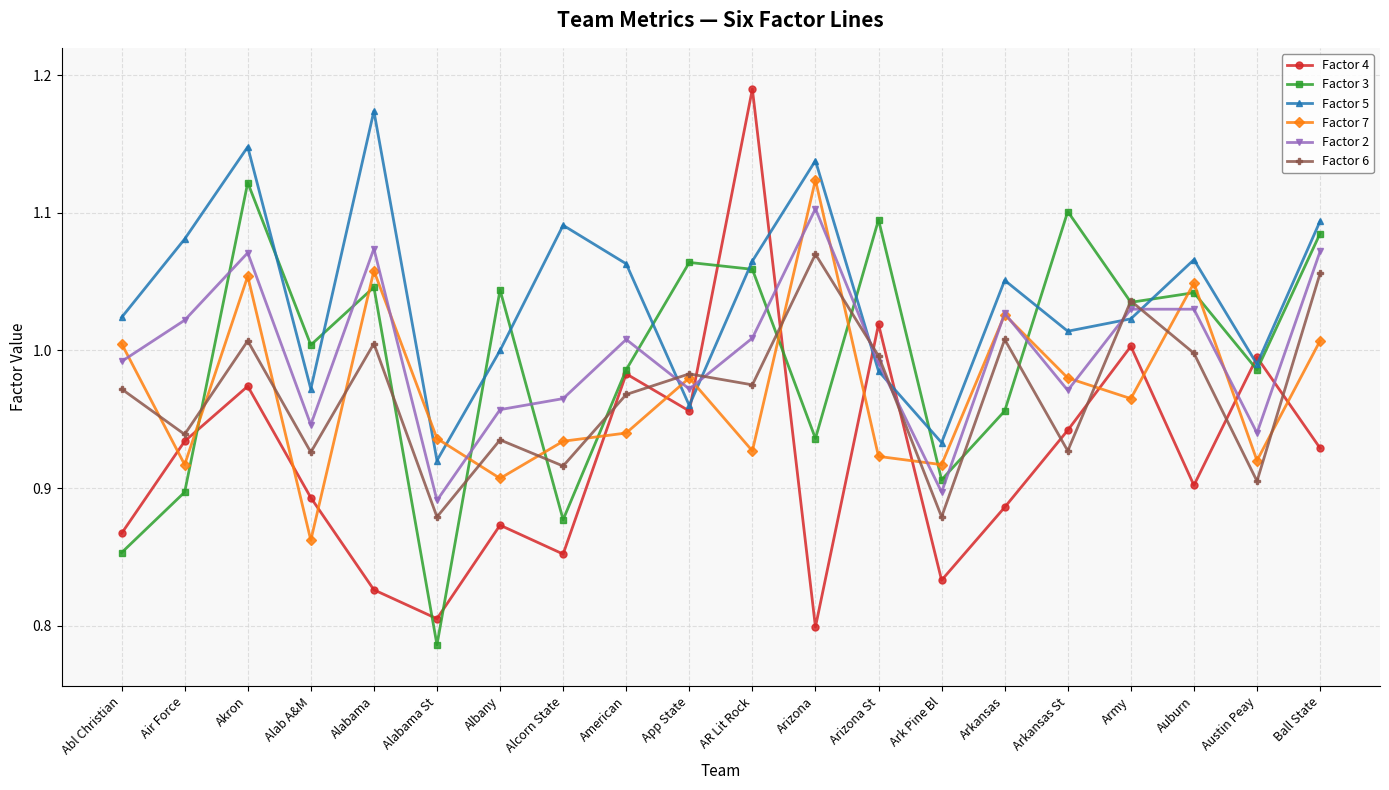

How many times do Factor 2 and Factor 4 cross each other?

6